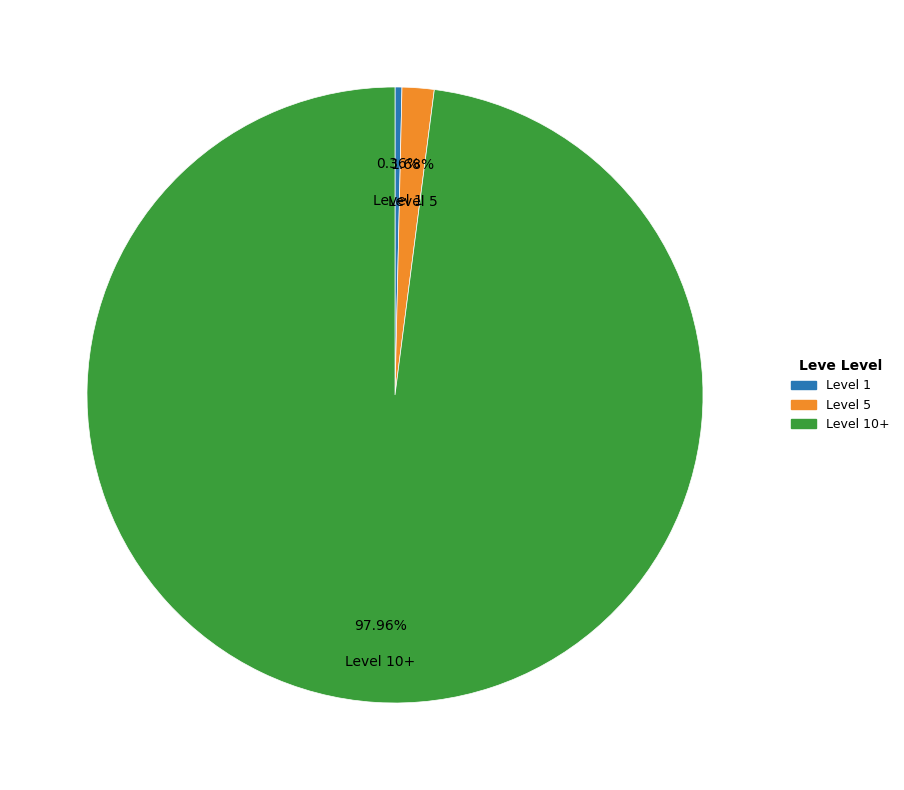

Is there a majority slice in this chart?

Yes